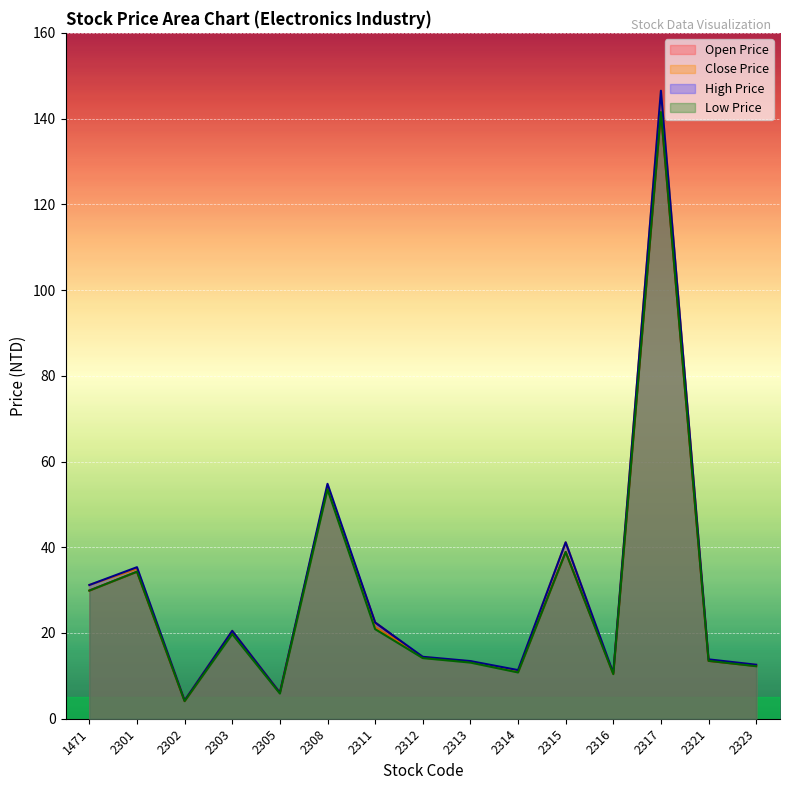

What is the difference between the Open Price values at 2301 and 2315?

4.6